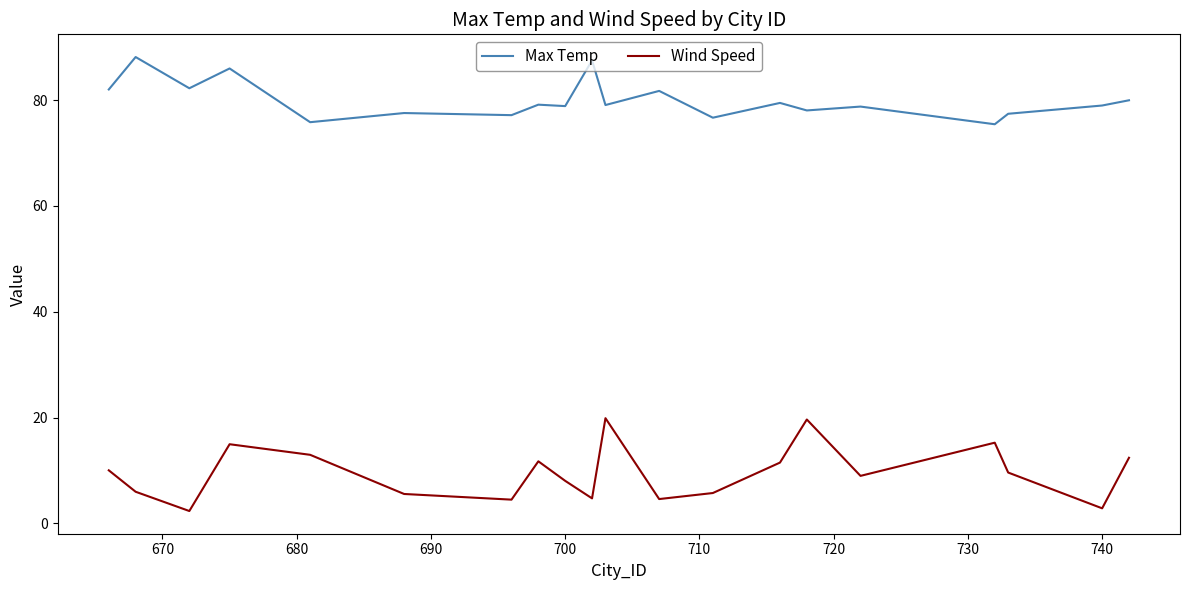

List the series in order of their peak value, highest first.

Max Temp, Wind Speed